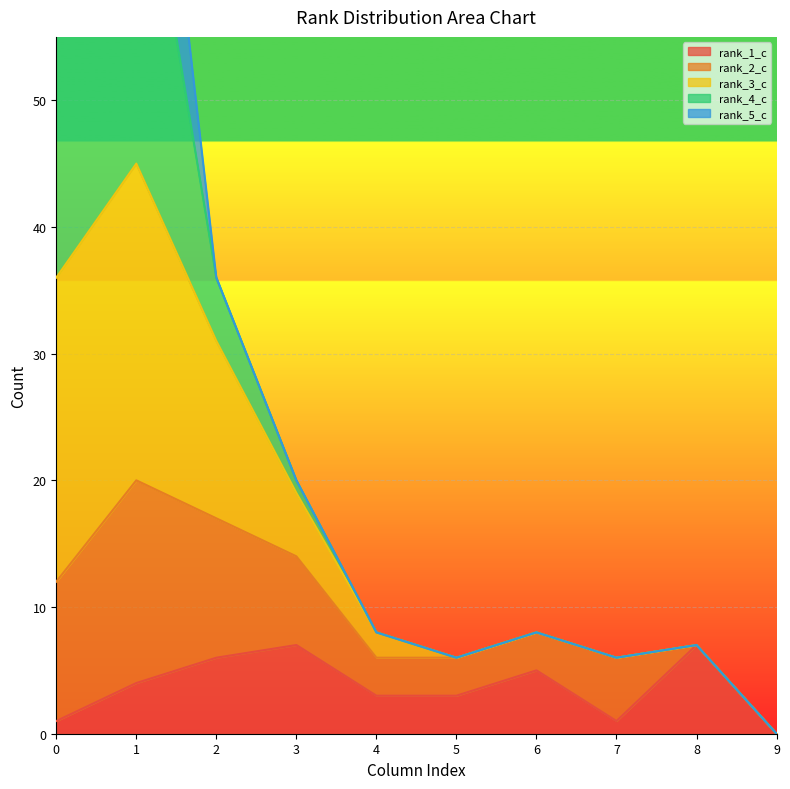

Which series has the largest total across all categories?

rank_4_c